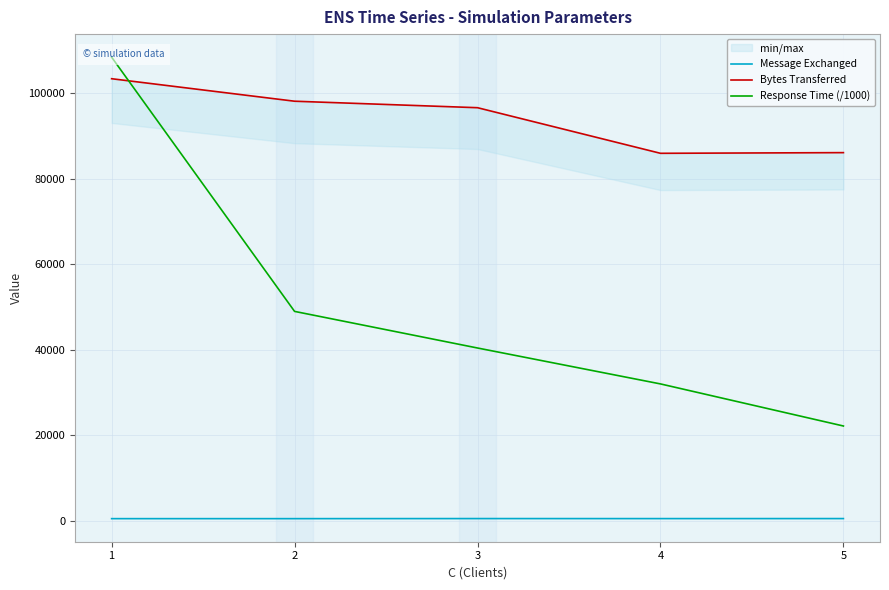

At which category does the chart reach its peak across all series?

1